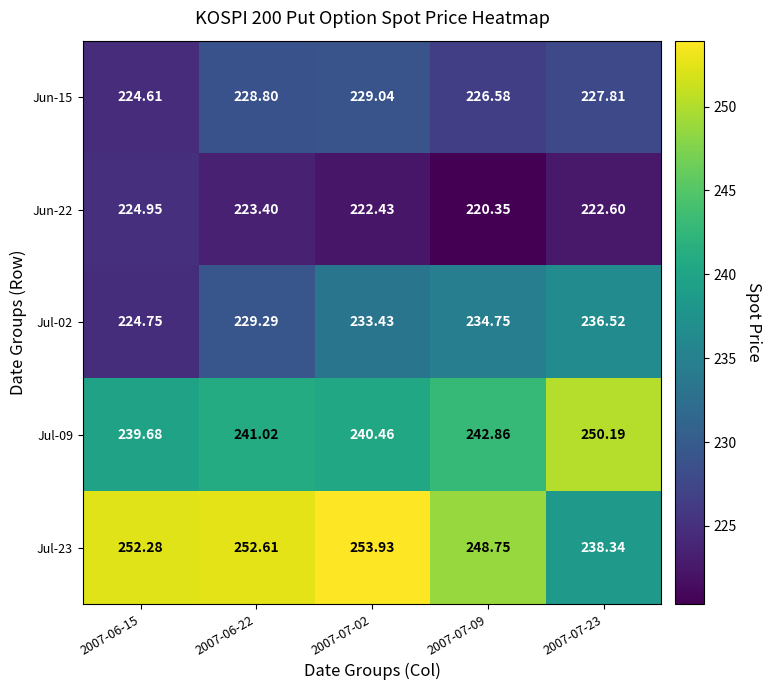

Is the value of Jul-23 at 2007-07-23 greater than the value of Jul-09 at 2007-07-02?

No